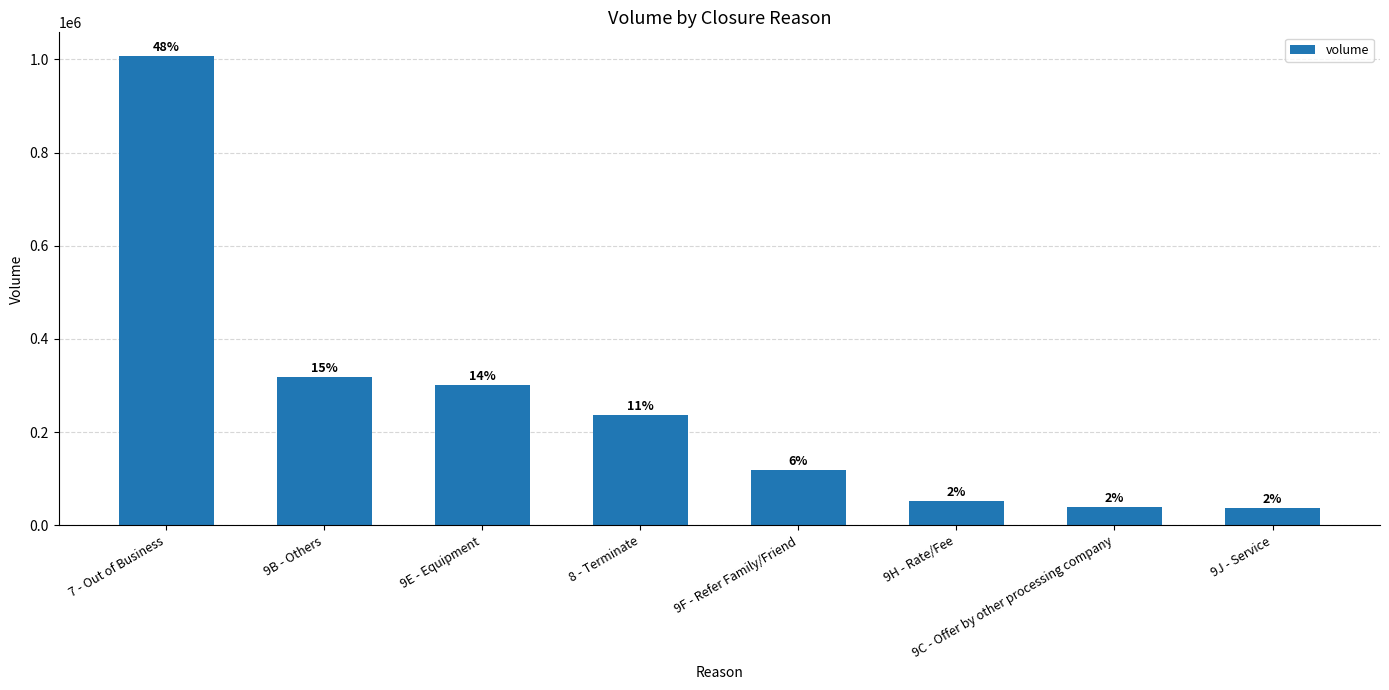

How many bars are there in total?

8